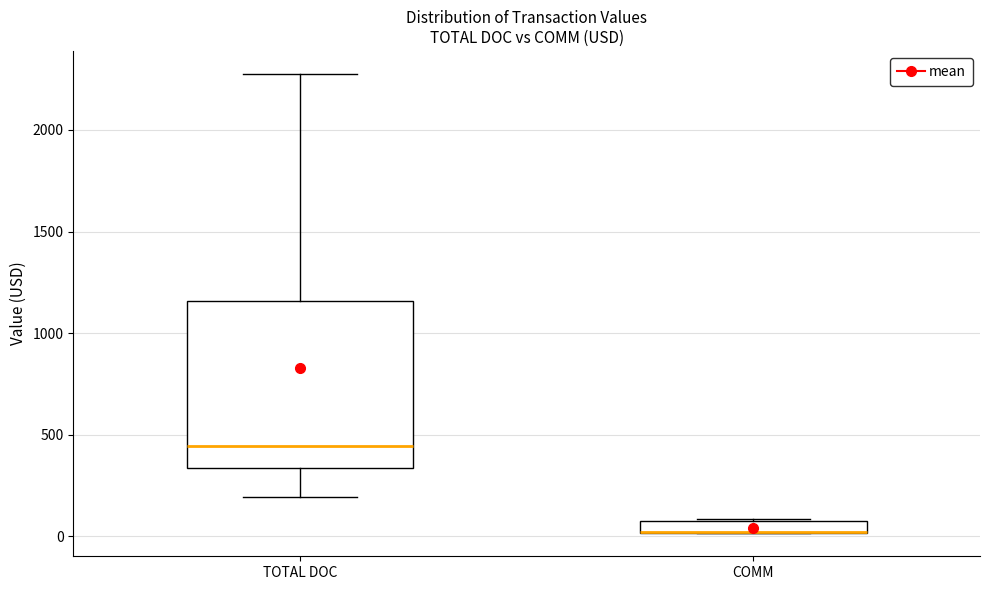

Comparing the boxes themselves (not the whiskers), which one is the tallest?

TOTAL DOC